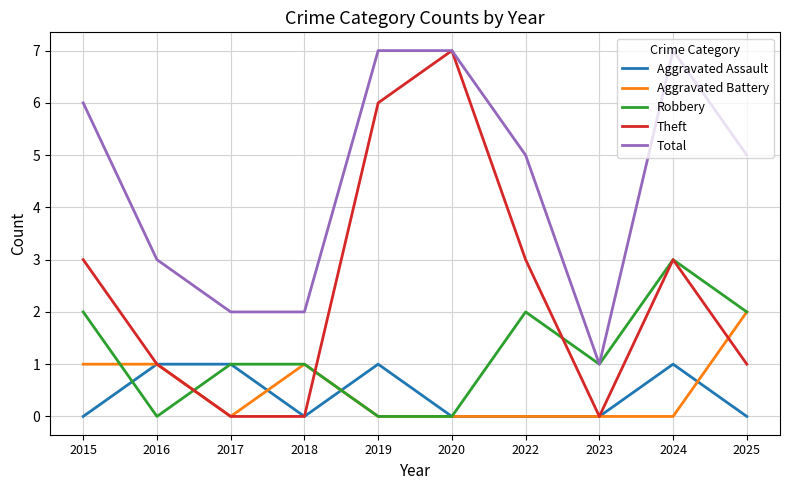

What is the total value across all series at 2018?

4